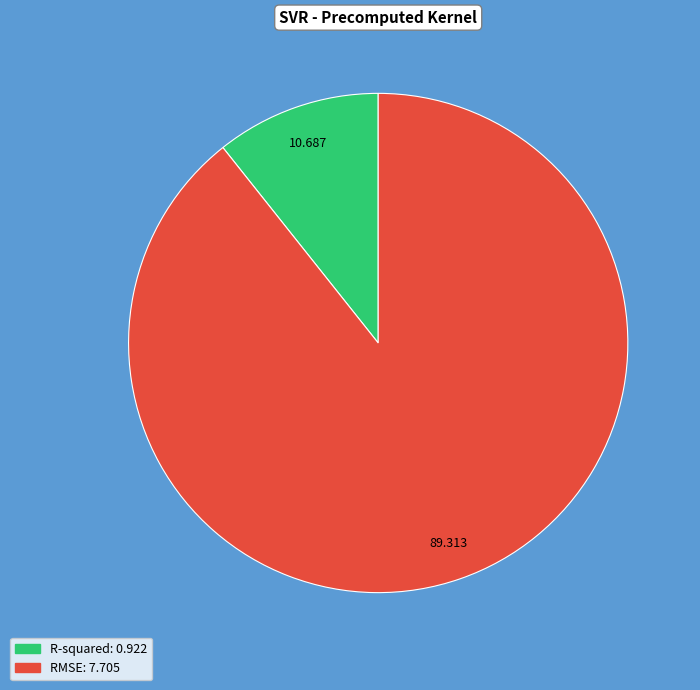

Is the sum of RMSE and R-squared greater than half?

Yes